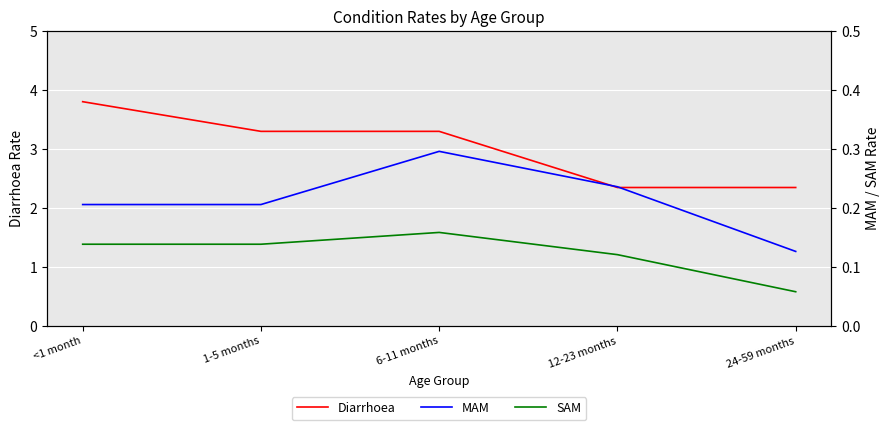

True or false: MAM and SAM intersect in this chart.

False